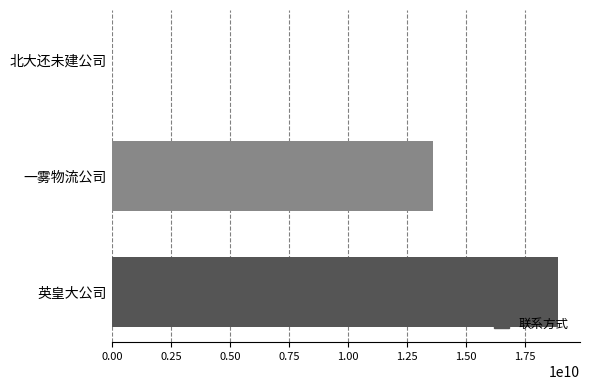

Reading top to bottom, what are all the values shown in this chart?

北大还未建公司=111111	一雾物流公司=13620294976	英皇大公司=18902755571